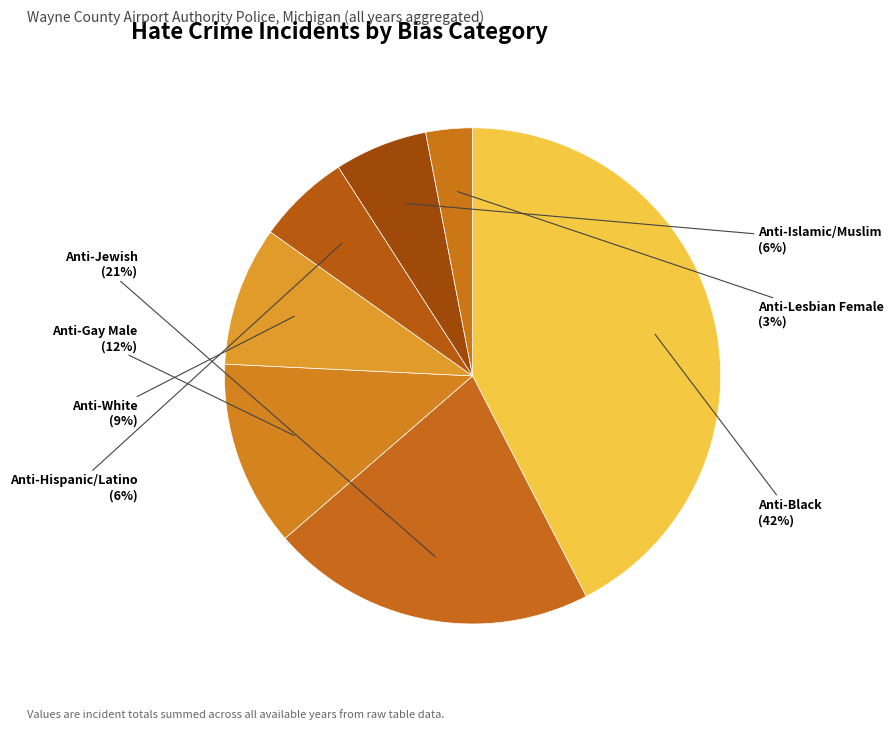

Does Anti-Islamic/Muslim represent more than half of the total?

No